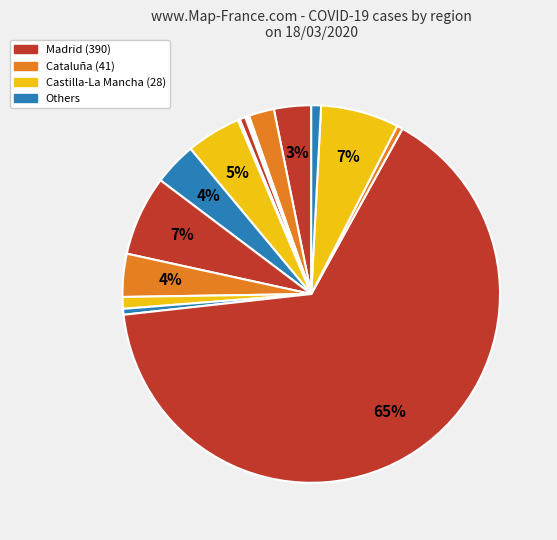

How many slices are in this pie chart?

16